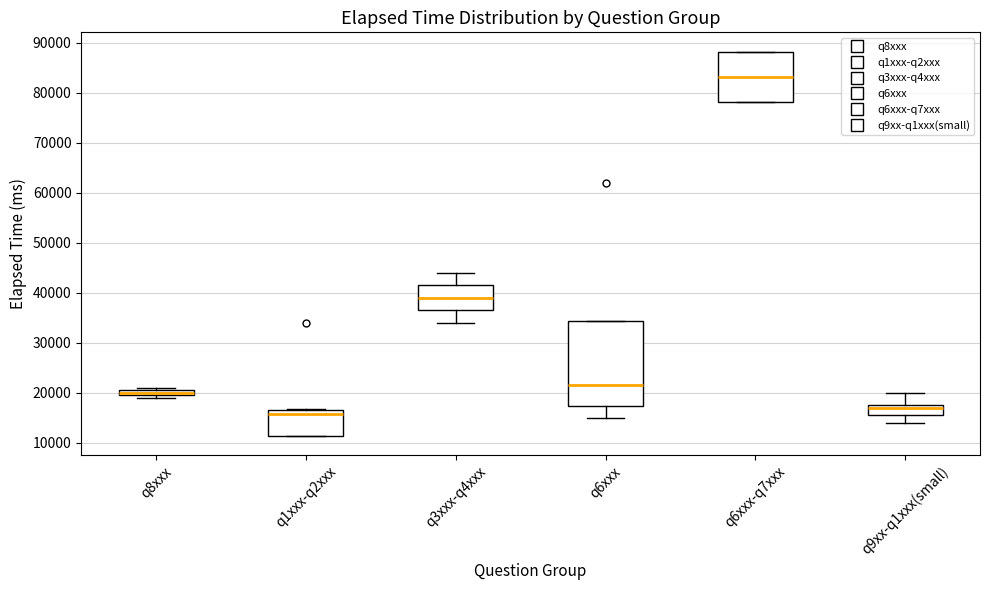

Which box is the tallest, from its lower edge to its upper edge?

q6xxx